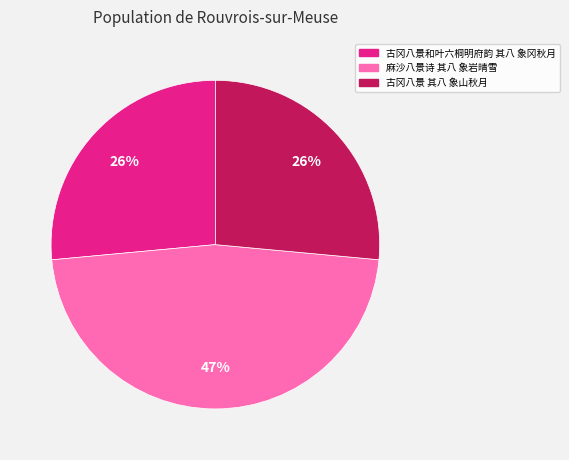

Do 古冈八景 其八 象山秋月 and 古冈八景和叶六桐明府韵 其八 象冈秋月 together represent more than half of the pie?

Yes